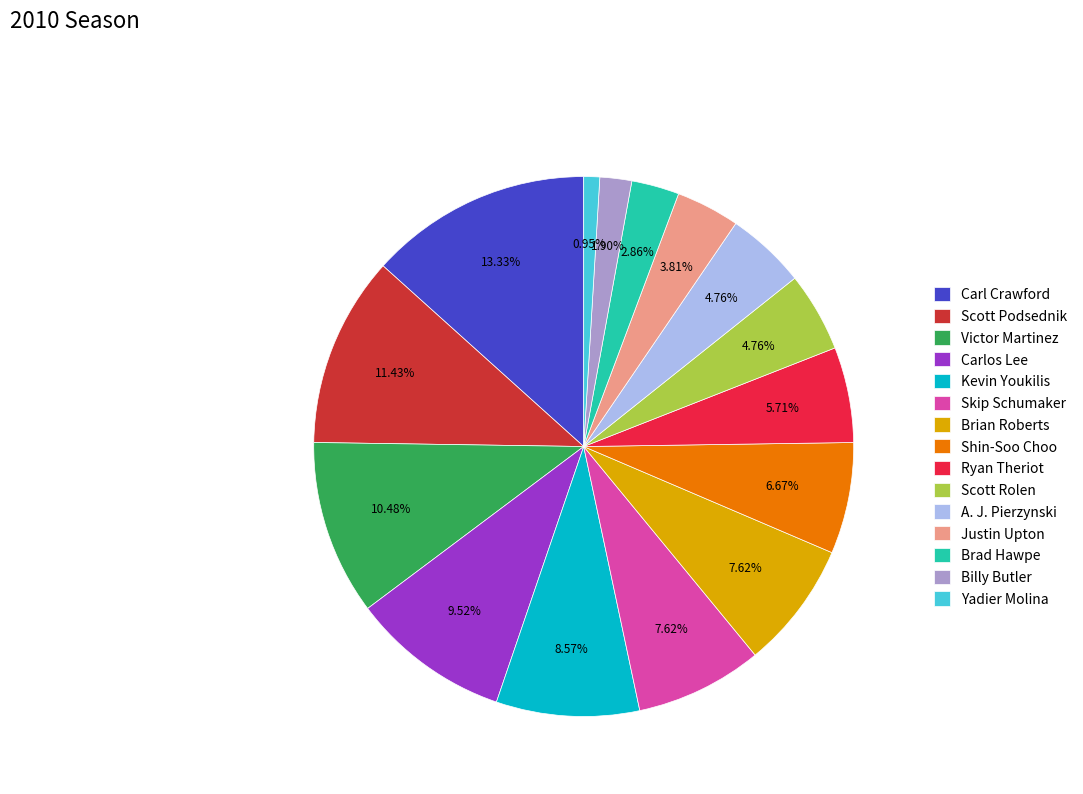

What percentage is the Scott Podsednik slice, to the nearest percent?

11%